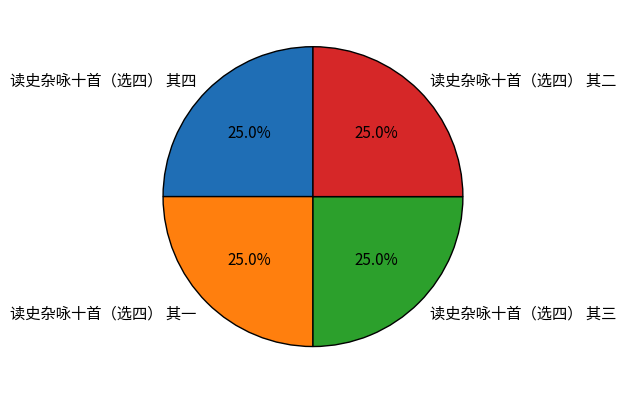

How much of the chart is everything except 读史杂咏十首（选四） 其三?

75.0%